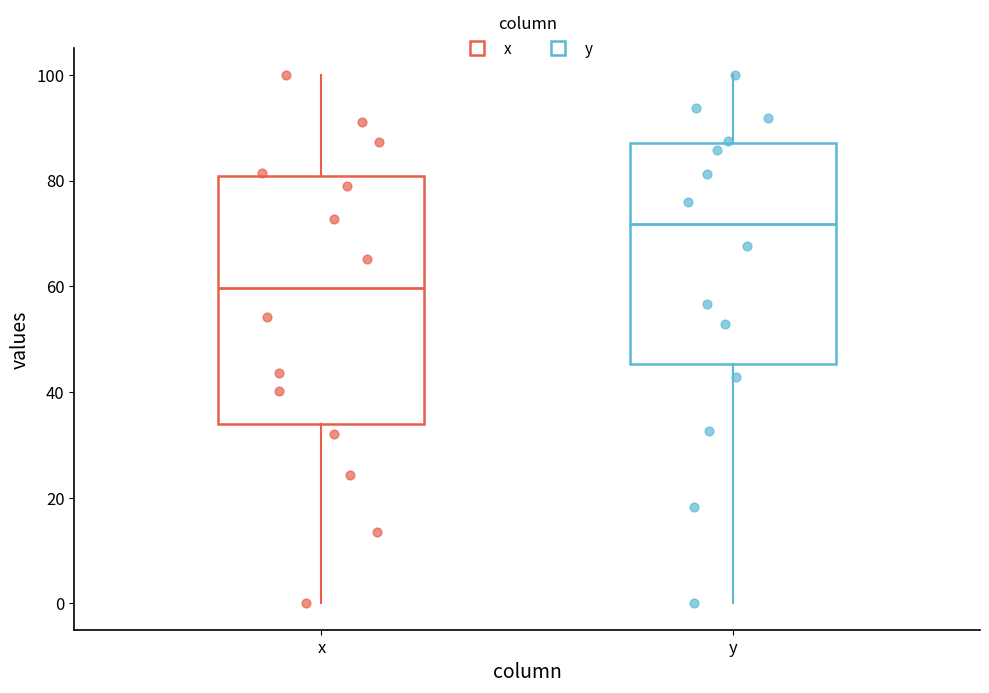

Comparing the boxes themselves (not the whiskers), which one is the tallest?

x